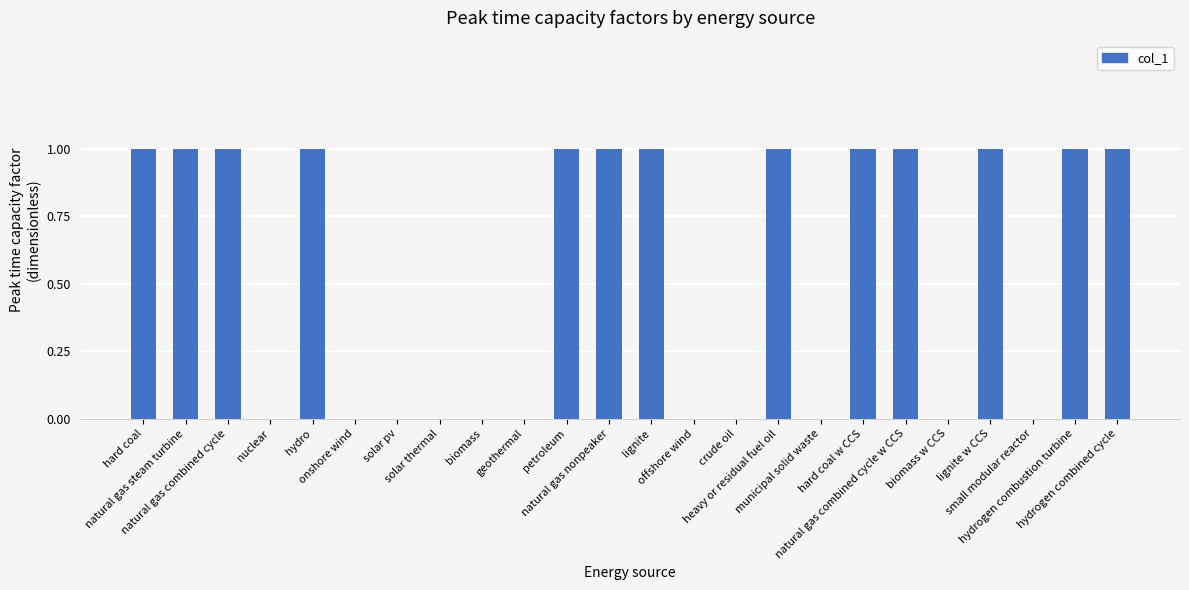

What is the sum of all values?

13